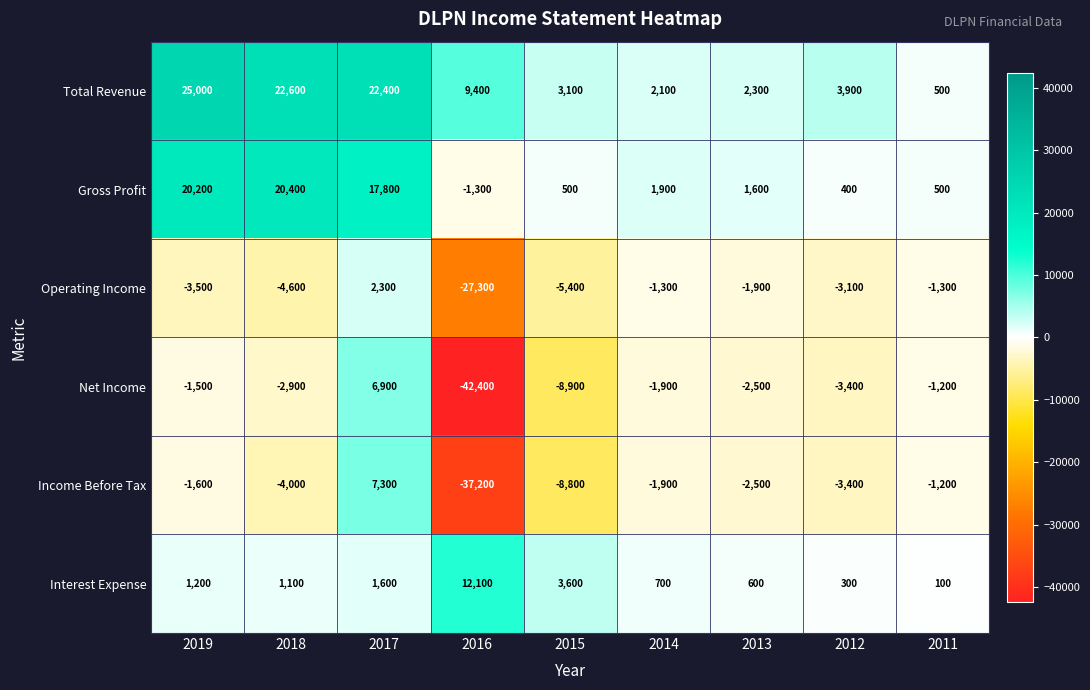

What is the greatest value displayed?

25000